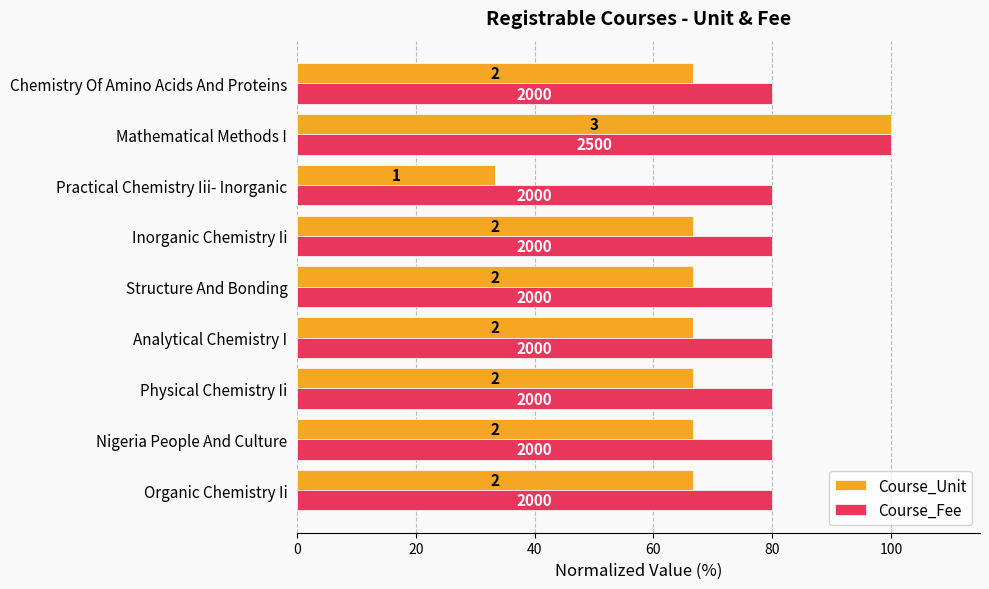

What are all the series names shown in the legend?

Course_Unit, Course_Fee